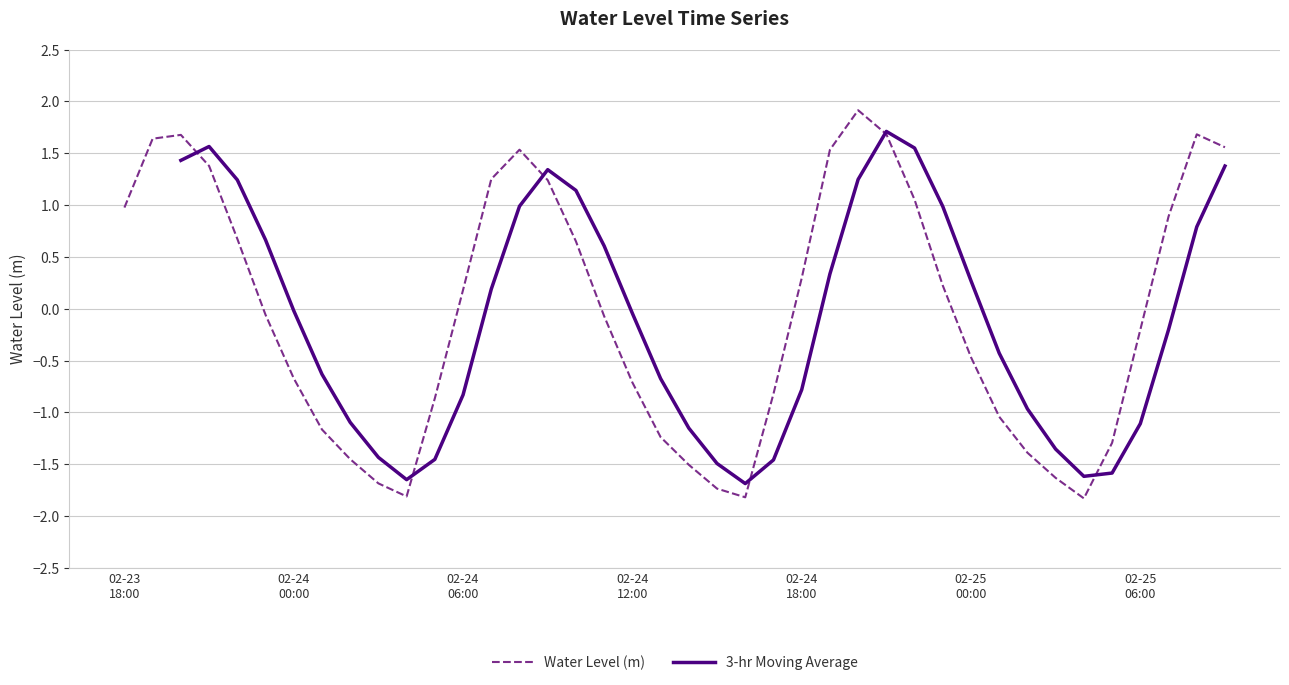

Reading right to left, extract all data points from this chart.

1.6	1.7	0.9	-0.2	-1.3	-1.8	-1.6	-1.4	-1.0	-0.5	0.2	1.1	1.7	1.9	1.5	0.3	-0.8	-1.8	-1.7	-1.5	-1.2	-0.7	-0.1	0.6	1.2	1.5	1.3	0.2	-0.9	-1.8	-1.7	-1.5	-1.2	-0.7	-0.1	0.7	1.4	1.7	1.6	1.0